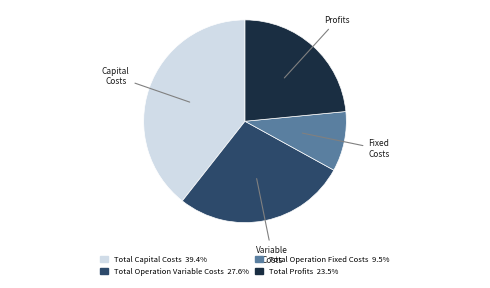

Does Total Operation Fixed Costs represent more than half of the total?

No